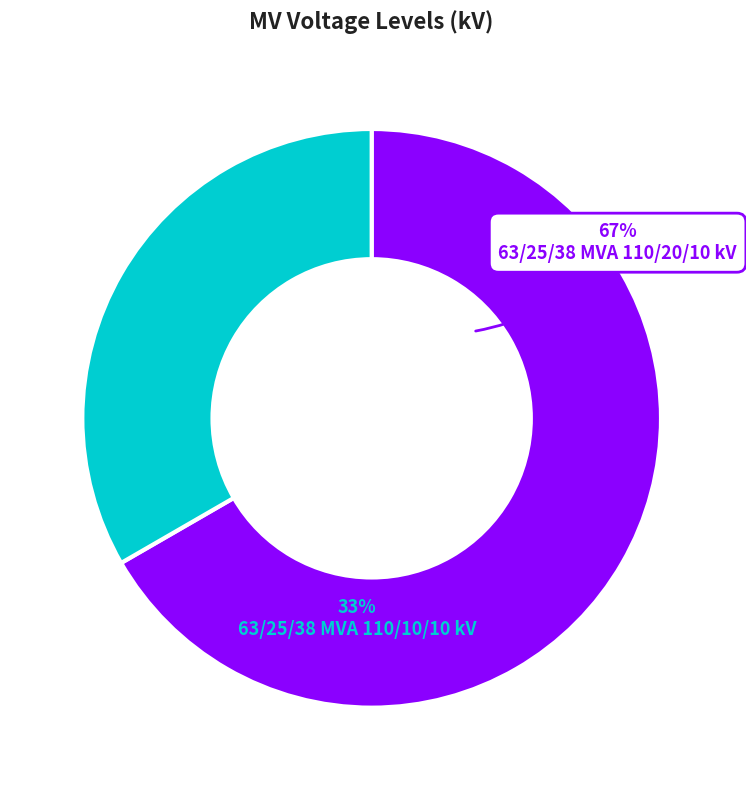

Combined, do 63/25/38 MVA 110/20/10 kV and 63/25/38 MVA 110/10/10 kV account for over 50%?

Yes